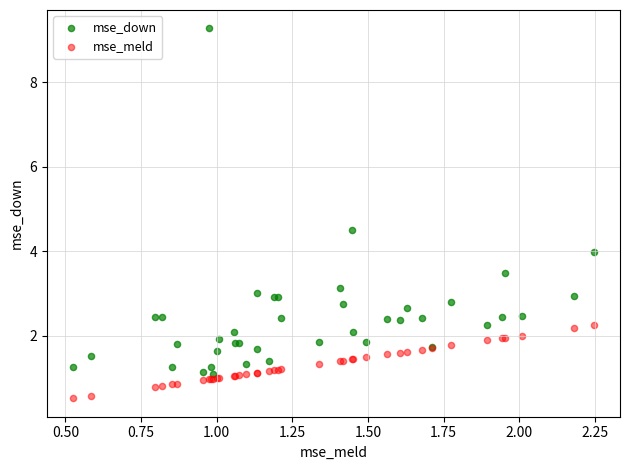

Which series has the largest Y range (max minus min)?

mse_down